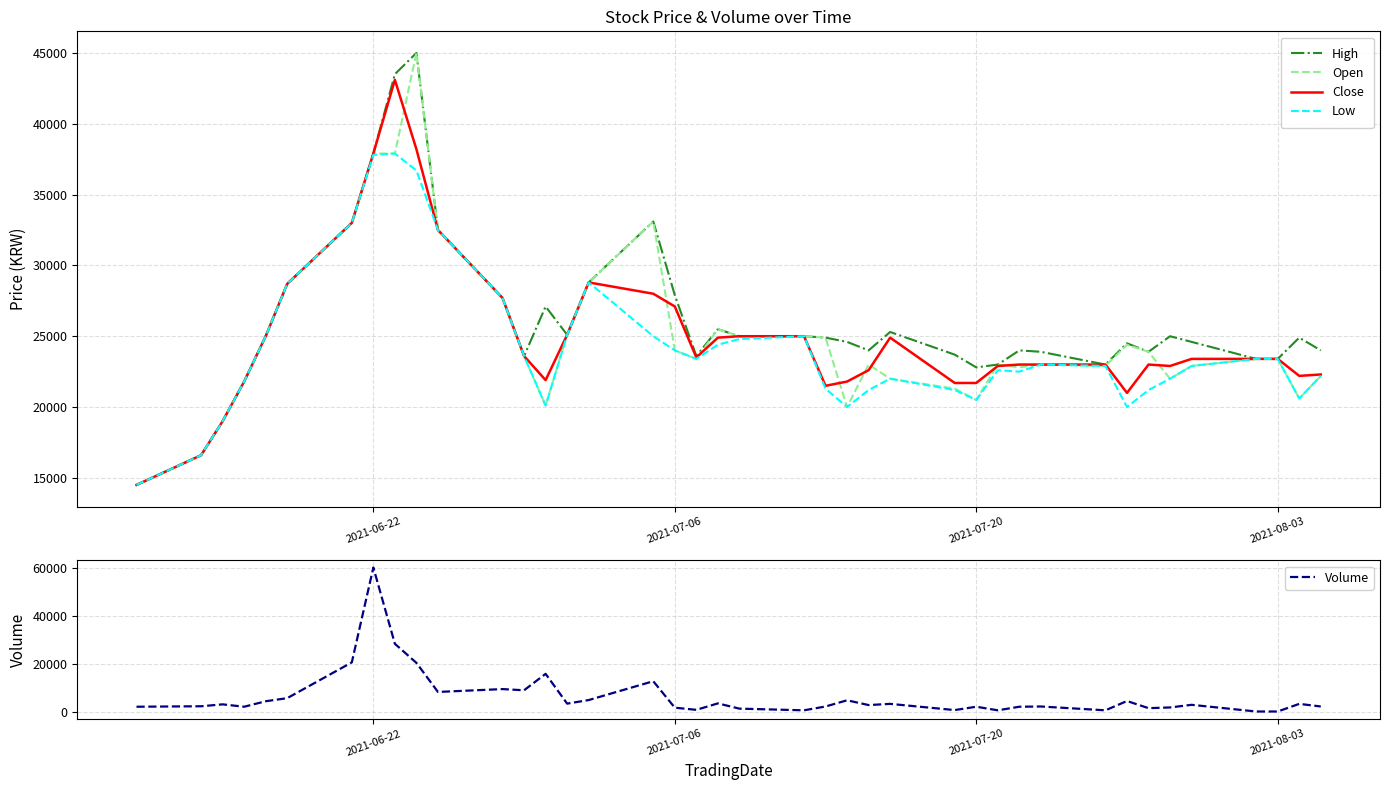

The value of Open at 2021-06-22 is 37900. True or false?

True